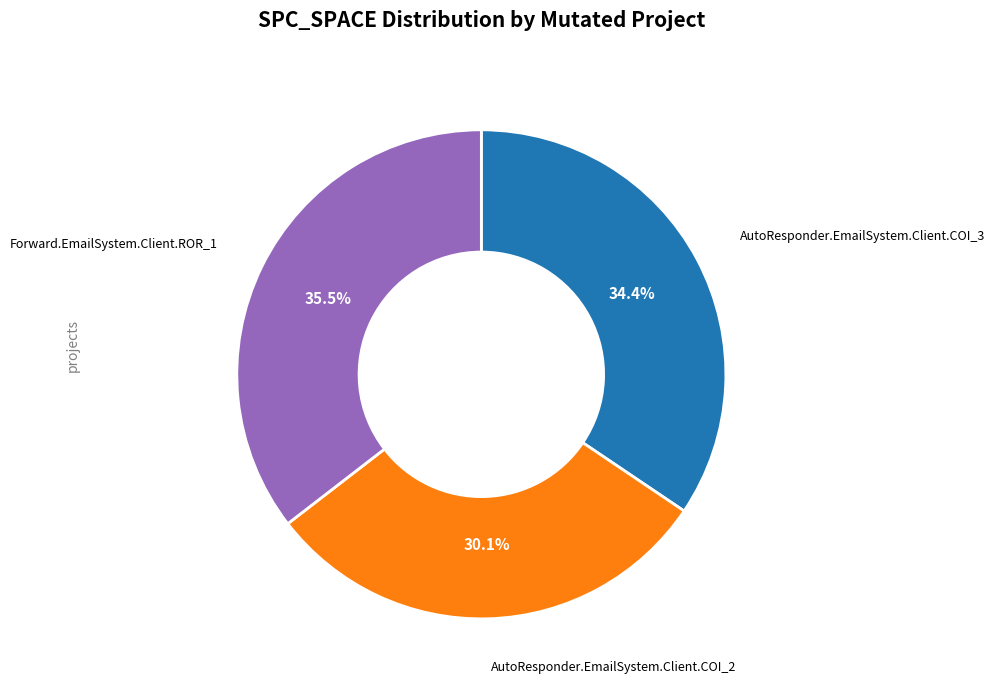

Does any single category account for the majority?

No